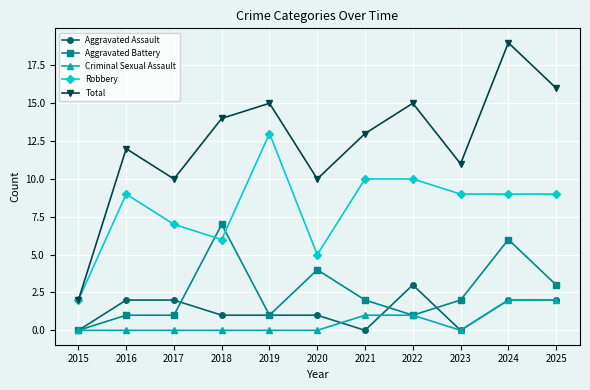

True or false: Criminal Sexual Assault and Robbery cross at least once.

False